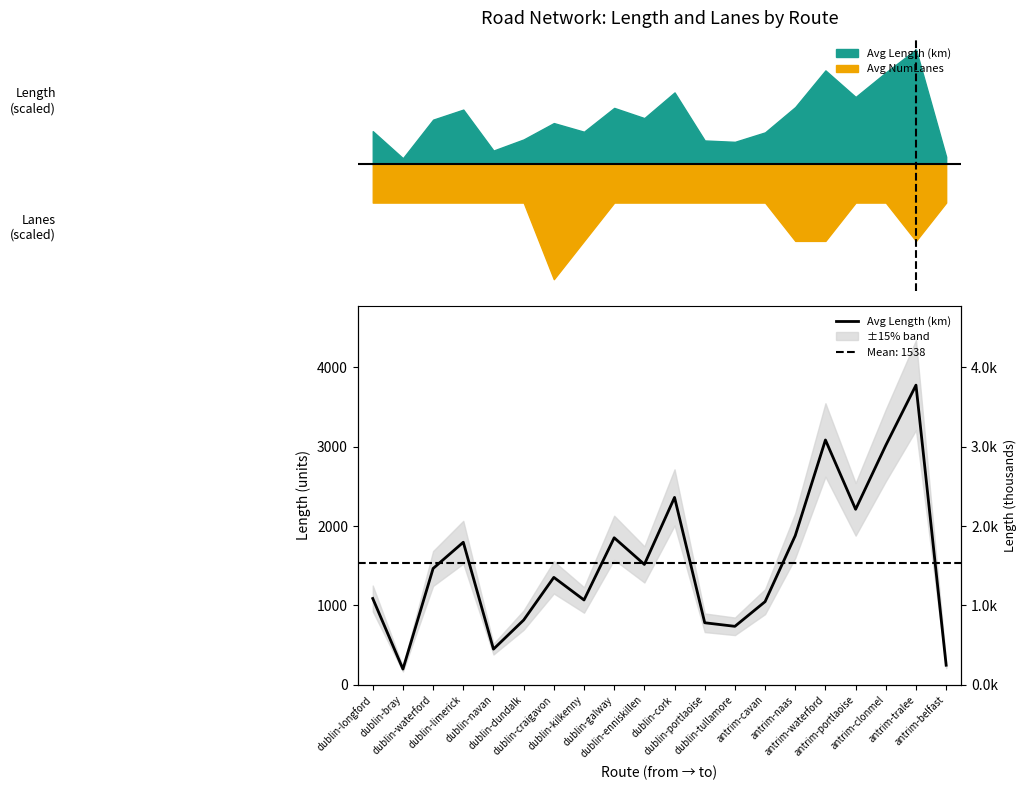

Where is the first local minimum?

dublin-bray